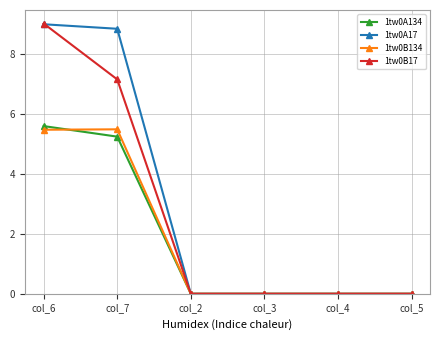

At how many categories does at least one series exceed 3?

2